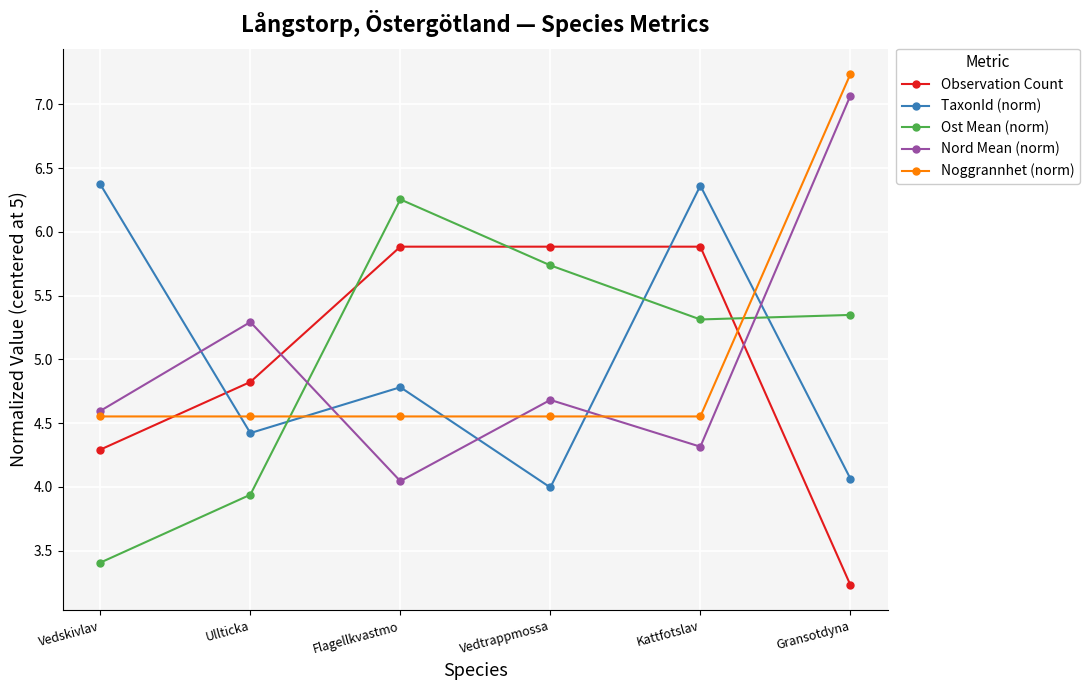

Rank the series at Gransotdyna from lowest to highest value.

Observation Count, TaxonId (norm), Ost Mean (norm), Nord Mean (norm), Noggrannhet (norm)